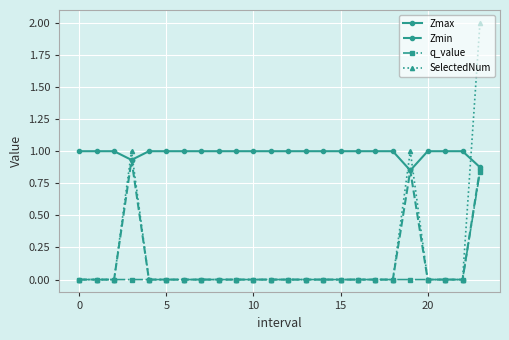

Does the chart have visible grid lines?

Yes